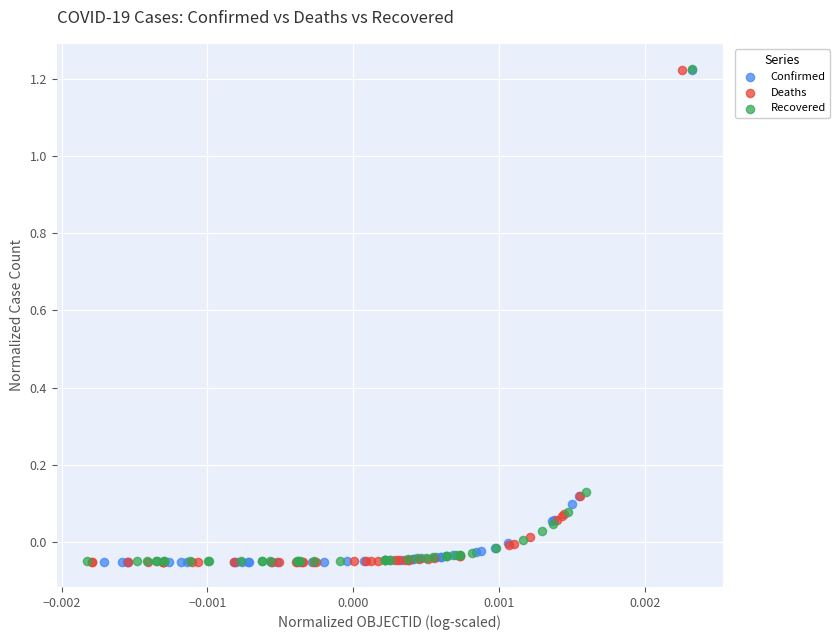

What are all the series names shown in the legend?

Confirmed, Deaths, Recovered